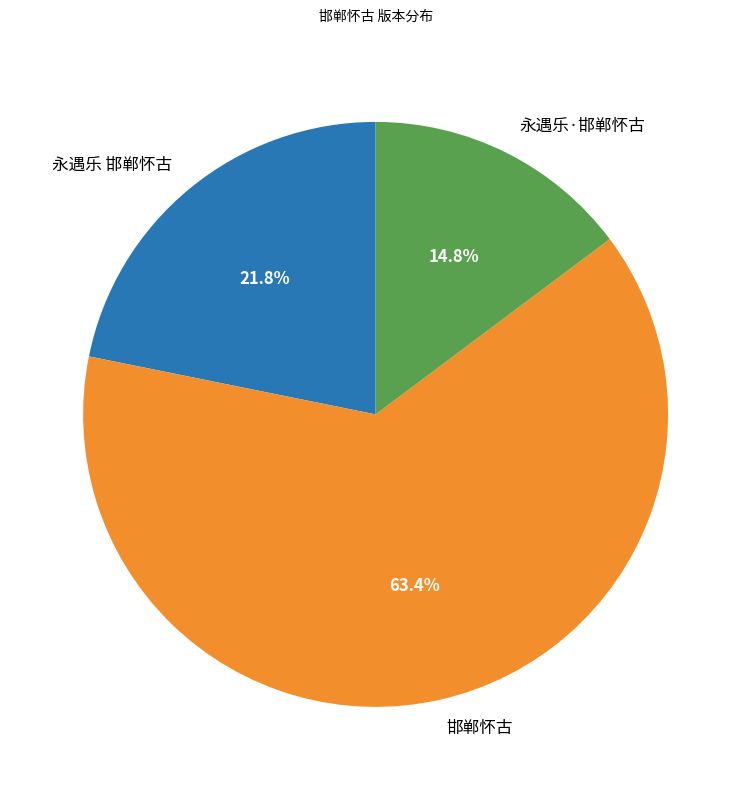

Does 永遇乐 邯郸怀古 account for over 50% of the chart?

No